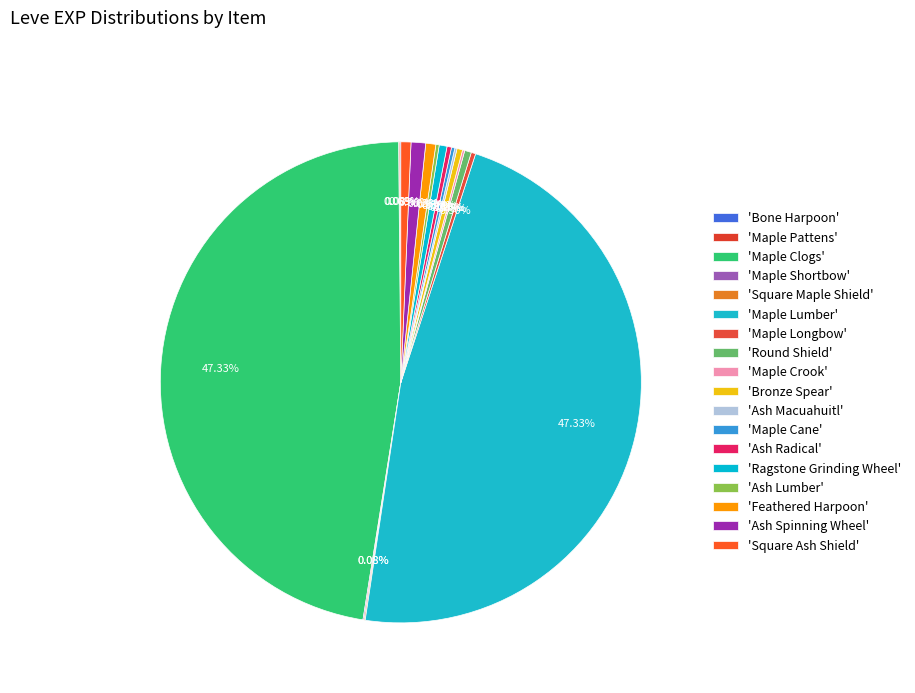

How many slices are in this pie chart?

18